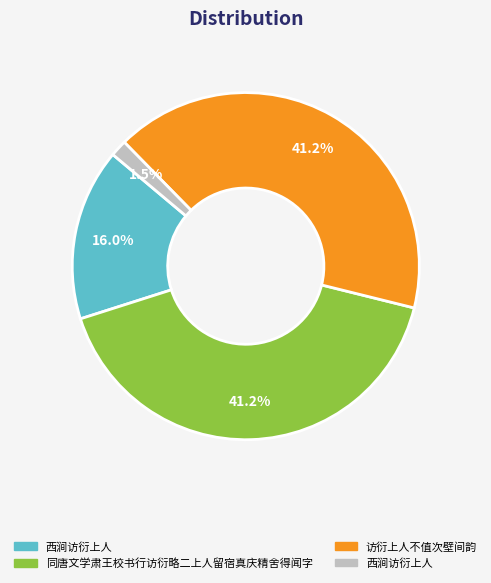

Does any single category account for the majority?

No